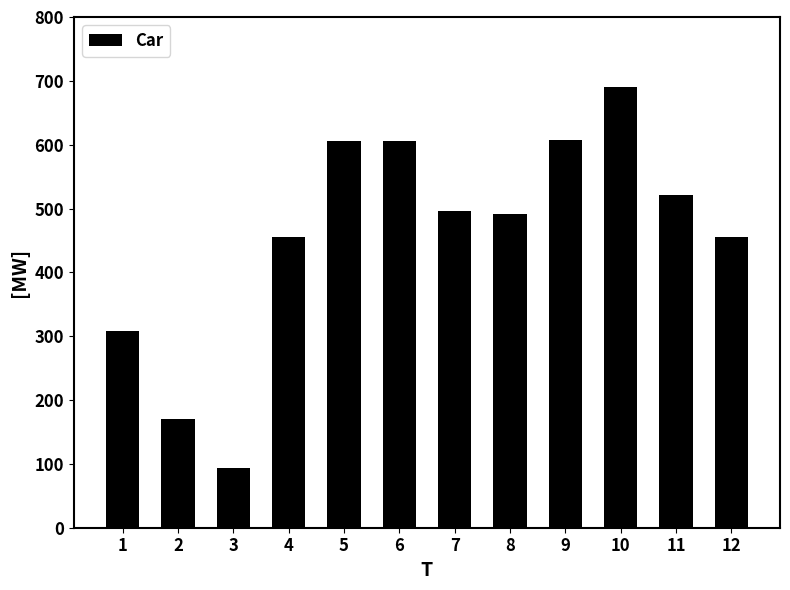

At which label does the data first exceed 495?

5